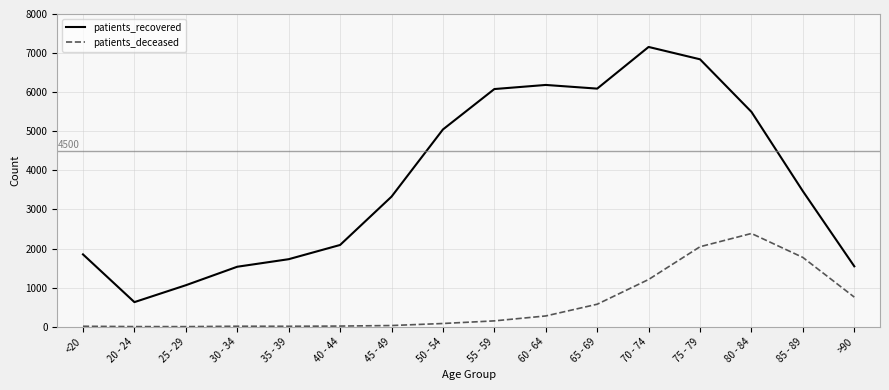

In patients_recovered, how many points are higher than both neighbors (excluding endpoints)?

2